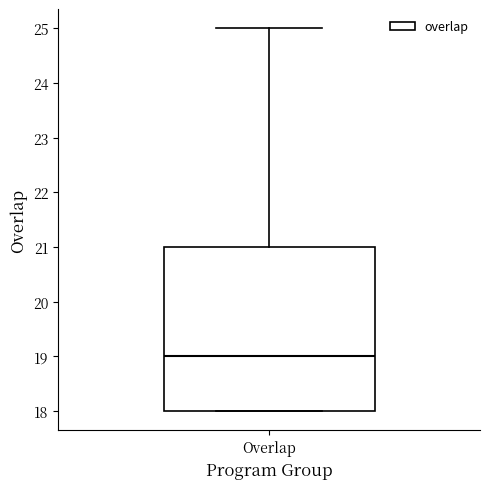

Where does the median line of the box for Overlap sit on the y-axis? The values are not printed on the chart, so give them approximately, as read against the axis.

19